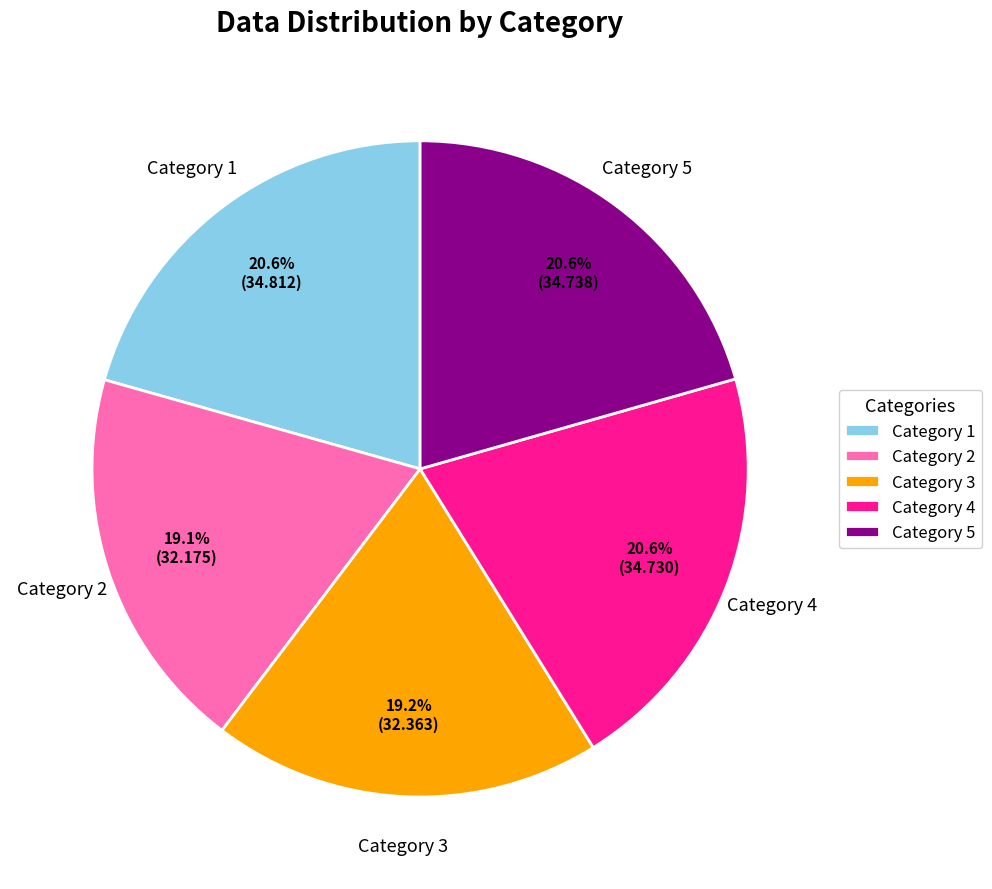

Does any single category account for the majority?

No